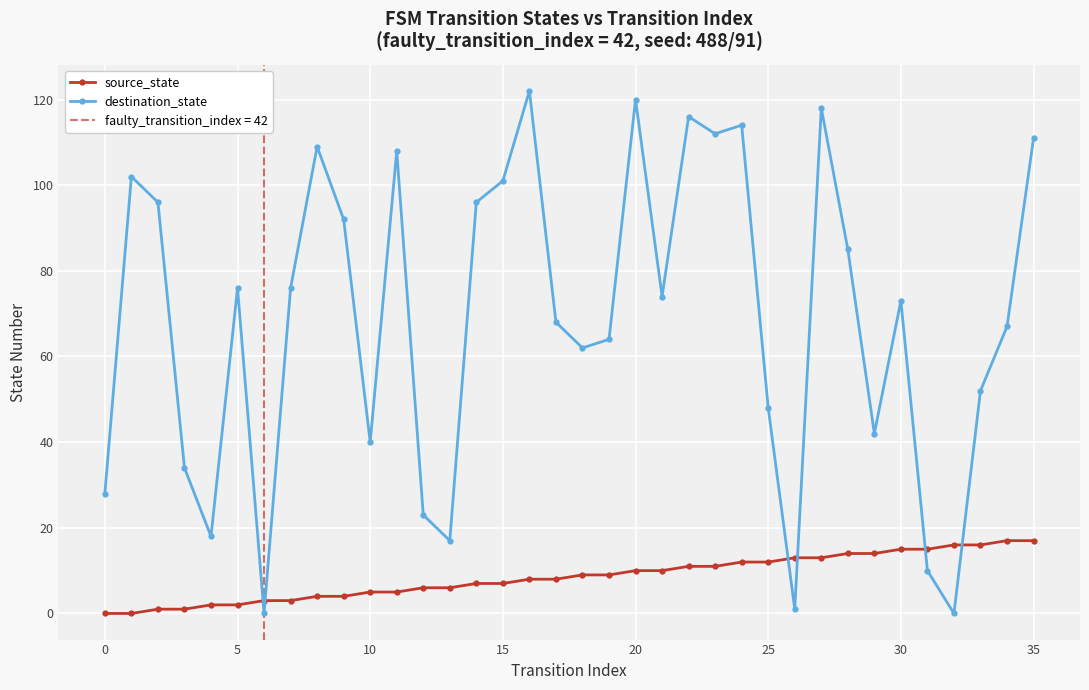

What are all the series names shown in the legend?

source_state, destination_state